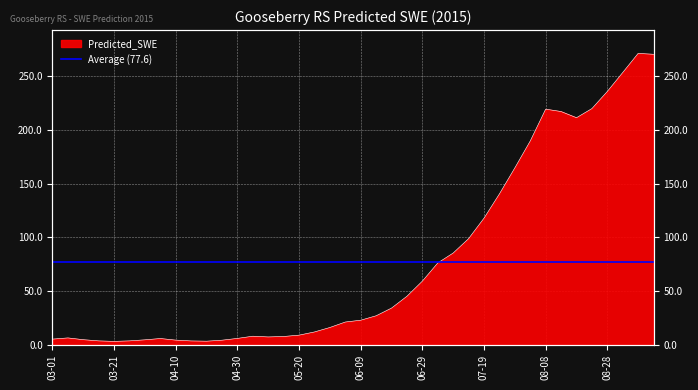

How many interior local peaks (higher than both neighbors) does the data have?

5